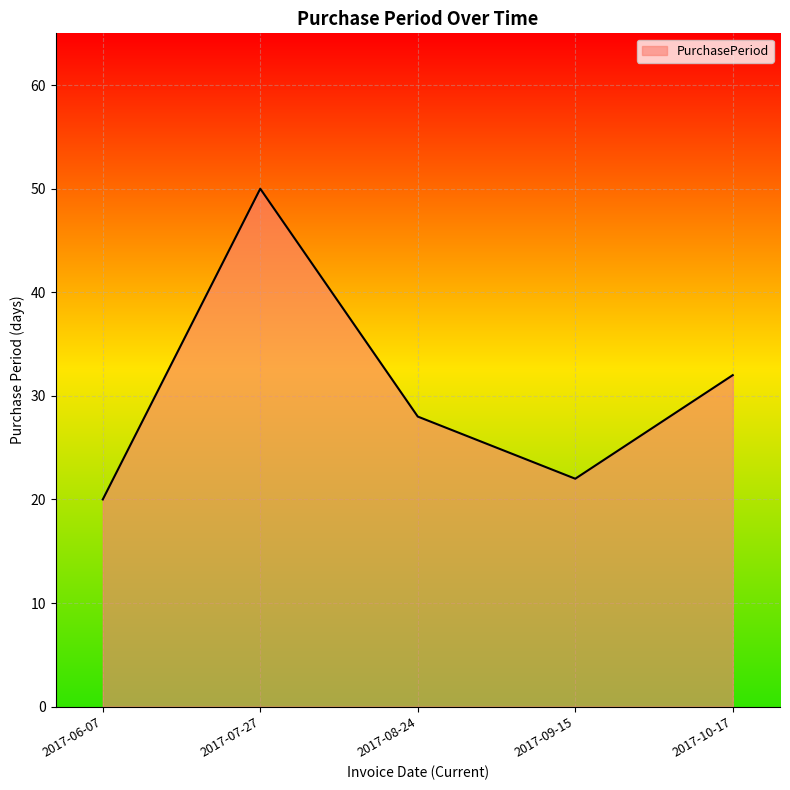

The value at 2017-09-15 is 22. True or false?

True